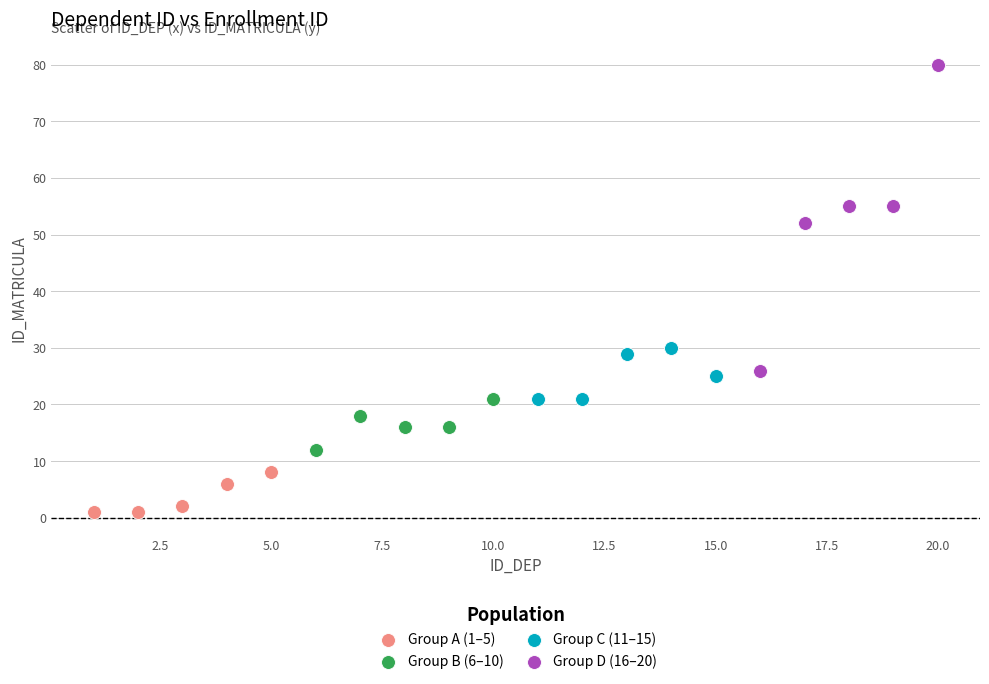

Which series has the widest spread of Y values?

Group D (16–20)